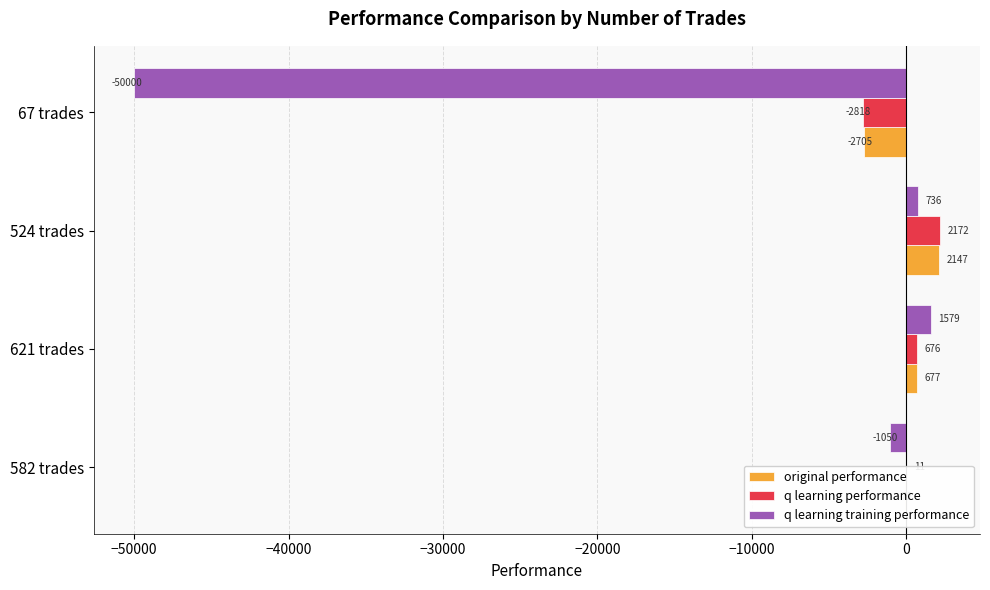

What is the highest value of the original performance series?

2147.4